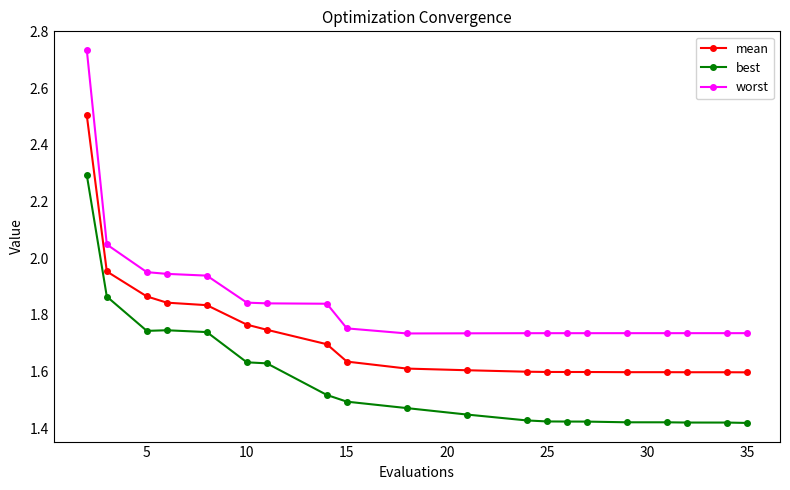

Which series has the largest total across all categories?

worst